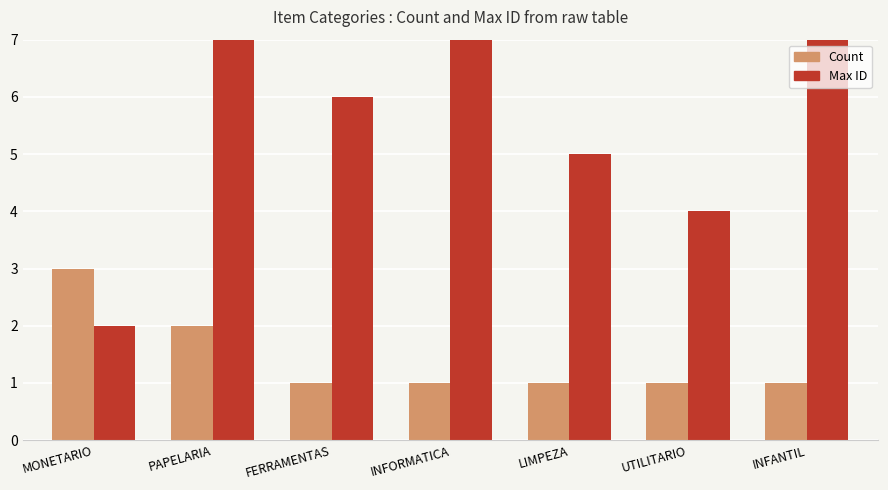

List the series in order of their peak value, highest first.

Max ID, Count